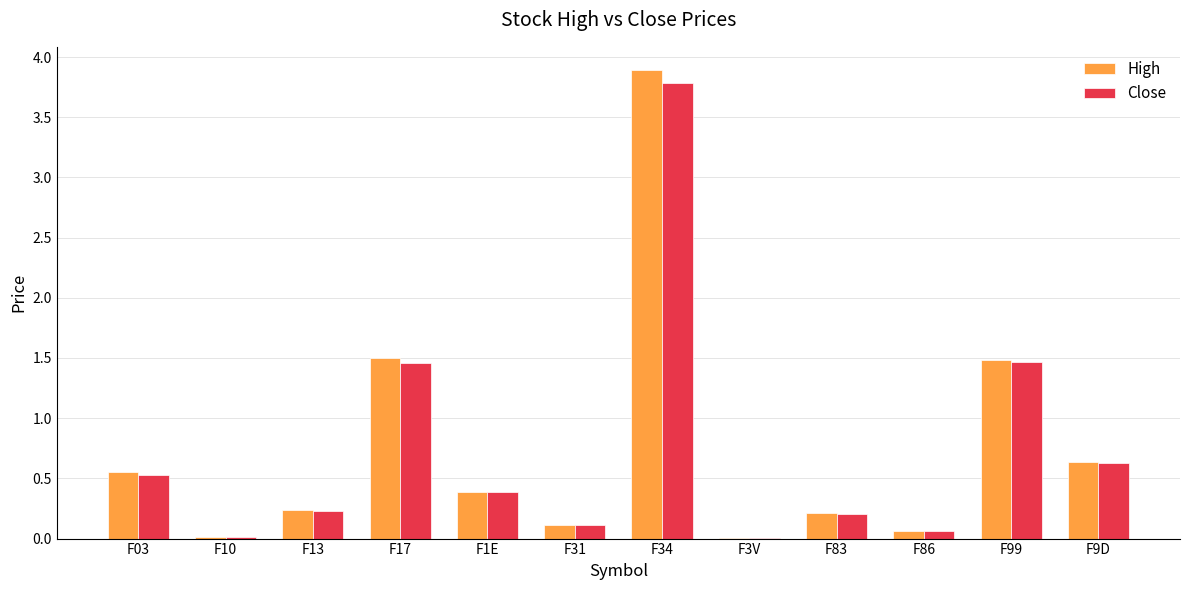

What is the total value across all series at F1E?

0.8